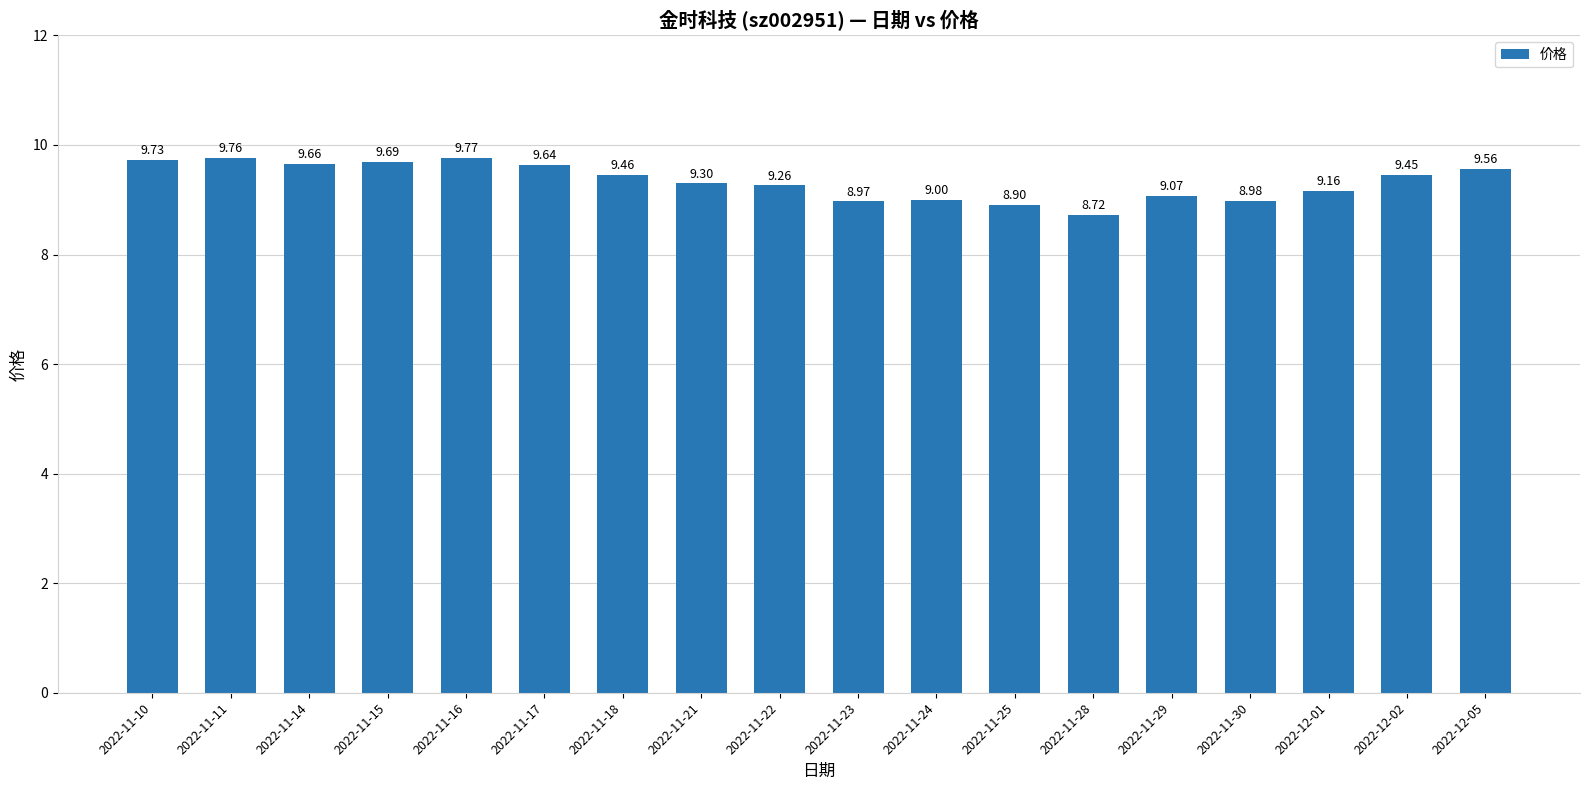

What is the sum of all values?

168.1